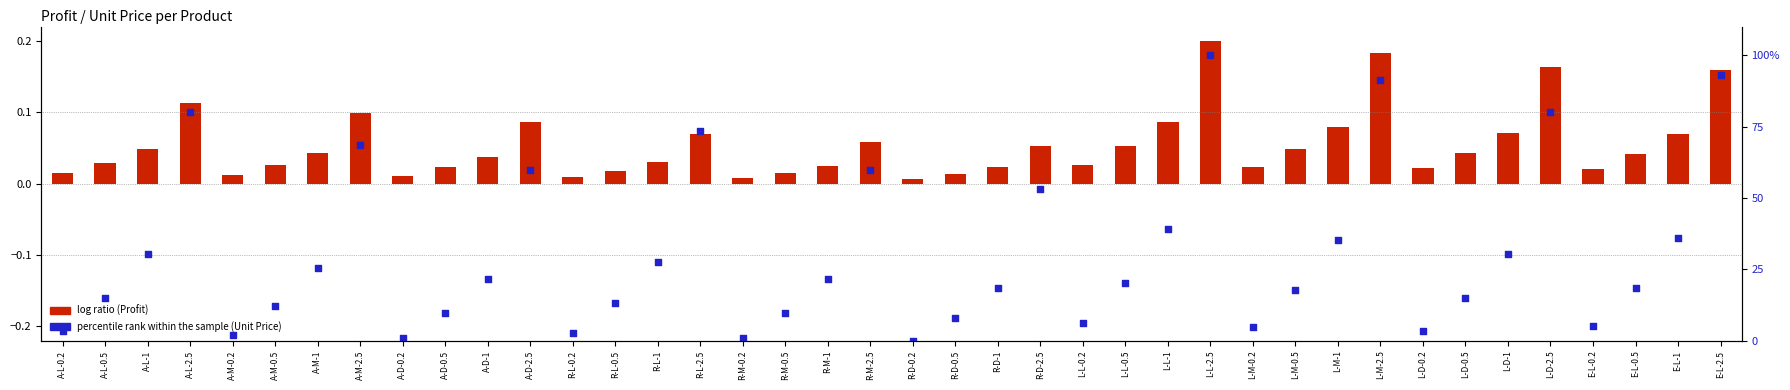

Which series has the largest total across all categories?

percentile rank within the sample (Unit Price)